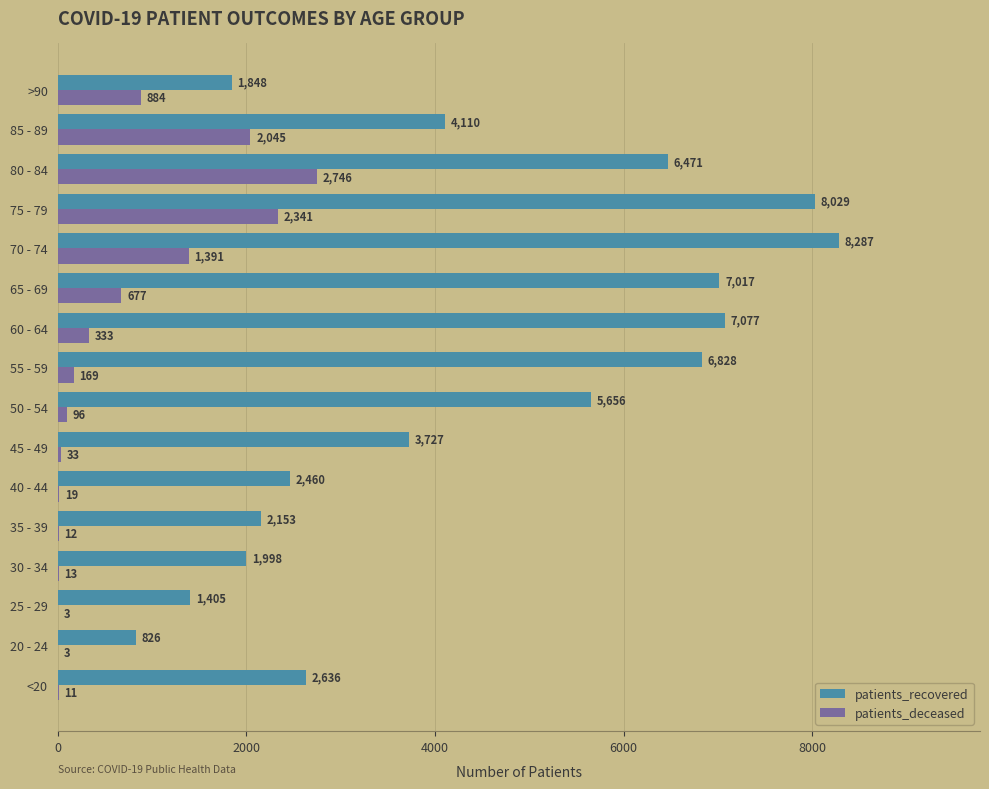

Which category has the highest value in the patients_deceased series?

80 - 84